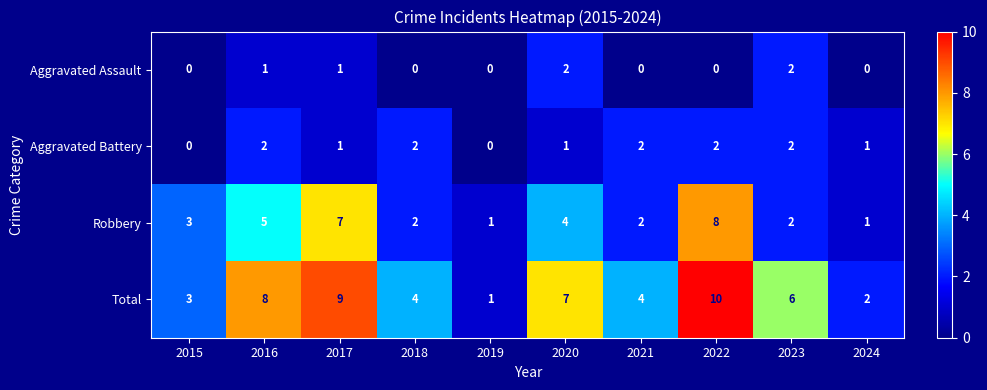

What is the difference between the maximum and minimum values in the Total series?

9